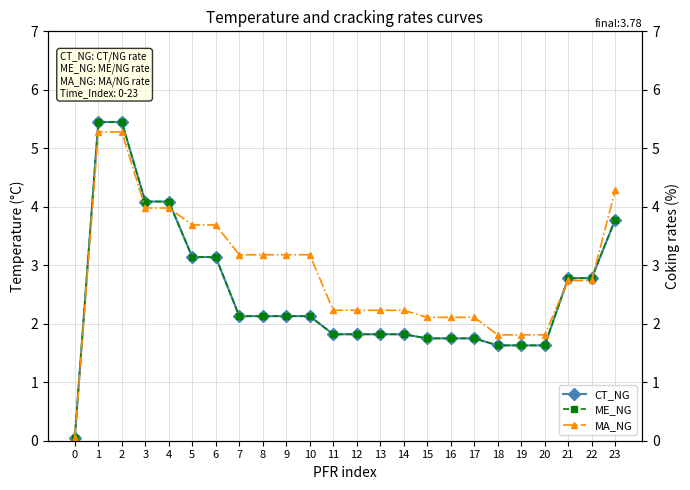

Is it true that CT_NG equals 1.6 at 19?

True